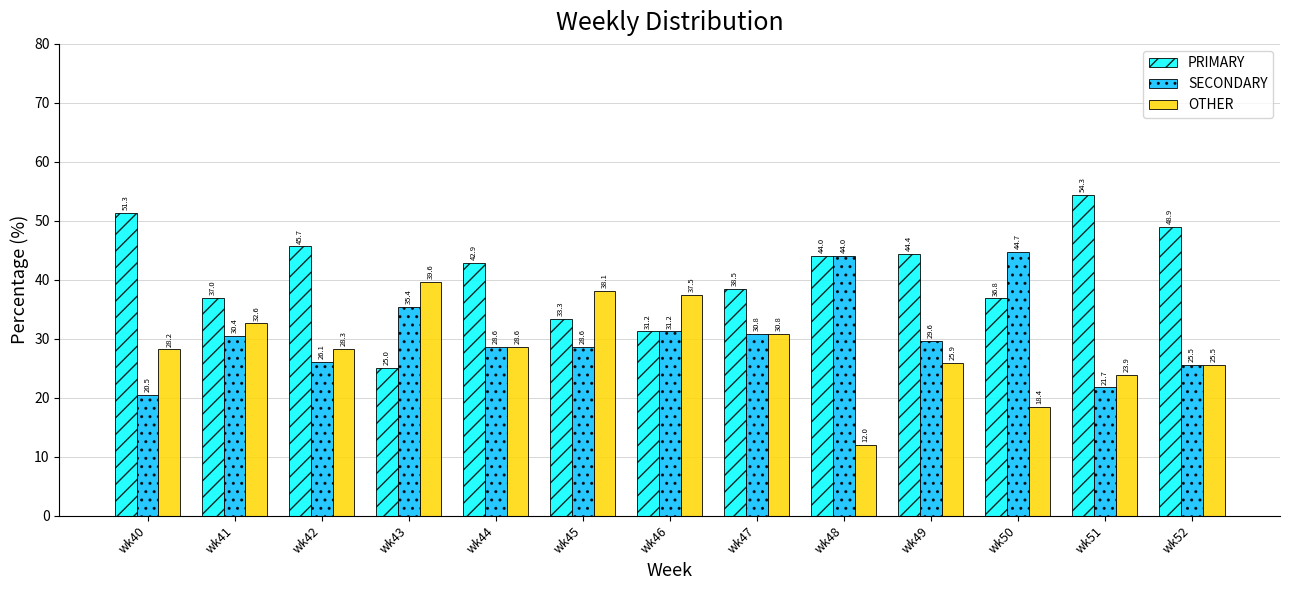

What is the approximate value of SECONDARY at wk44?

28.6